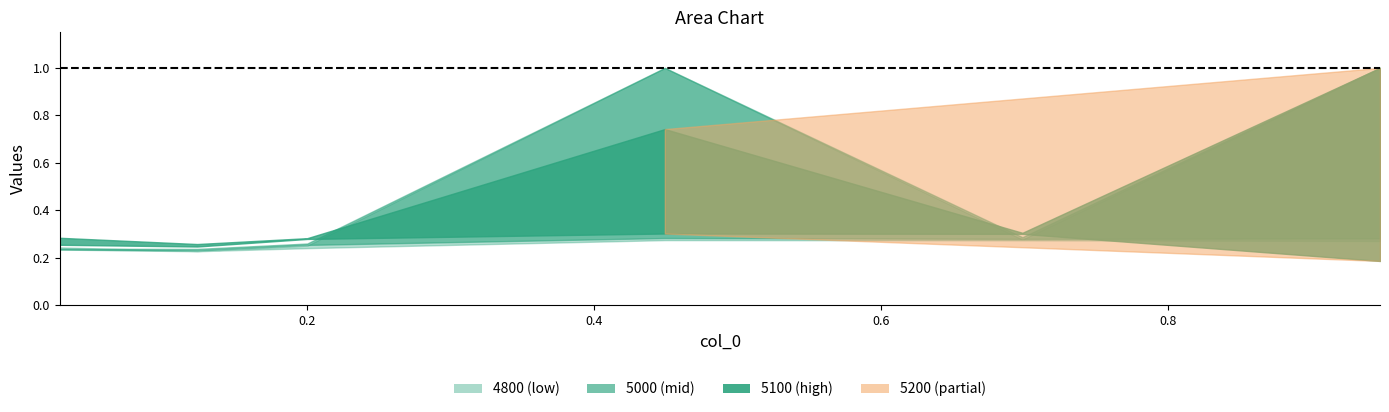

What is the label of the 6th point from the left?

0.947945205479452